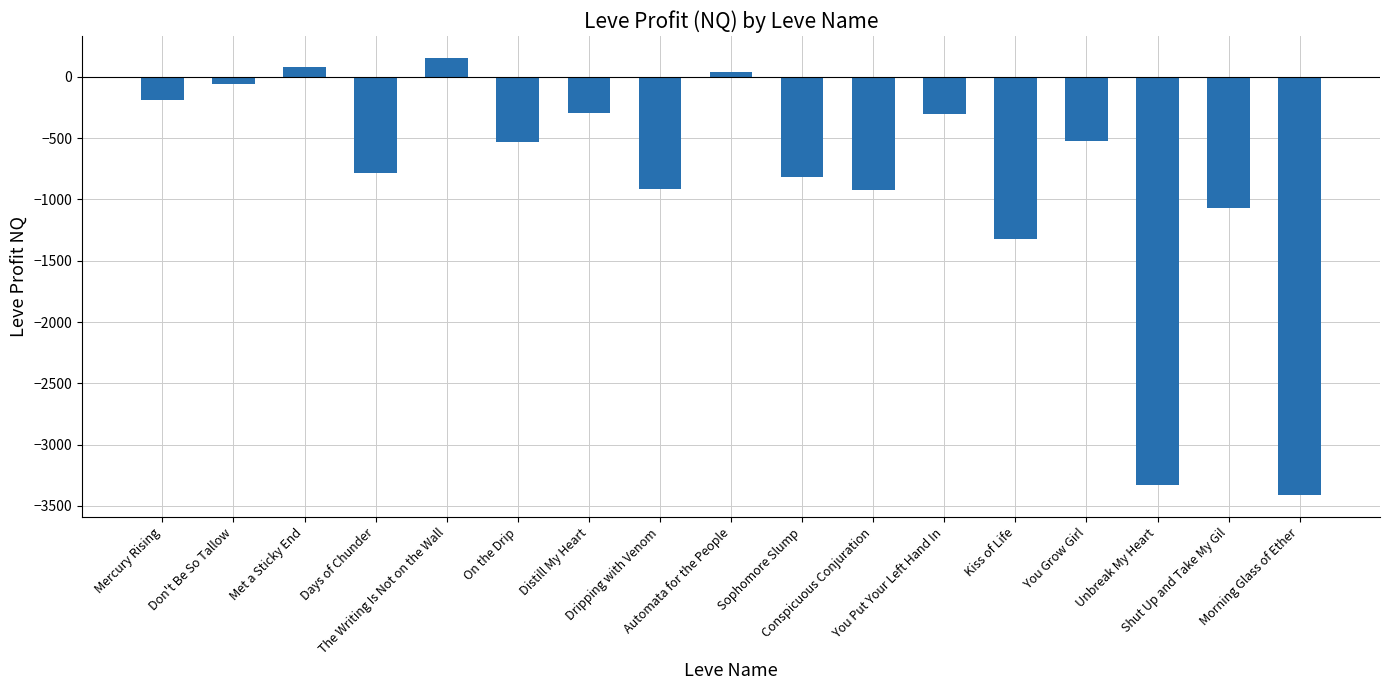

How many bars are there in total?

17